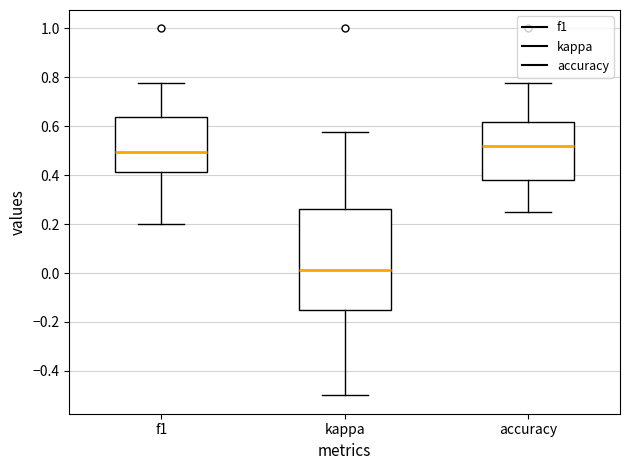

Which box has the lowest median line?

kappa